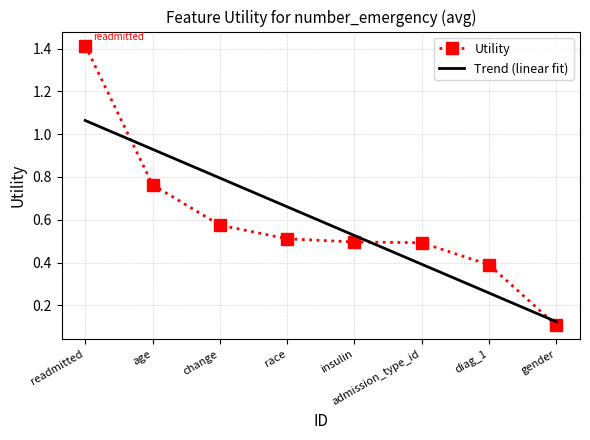

What is the difference between the second highest and second lowest values in the Utility series?

0.4